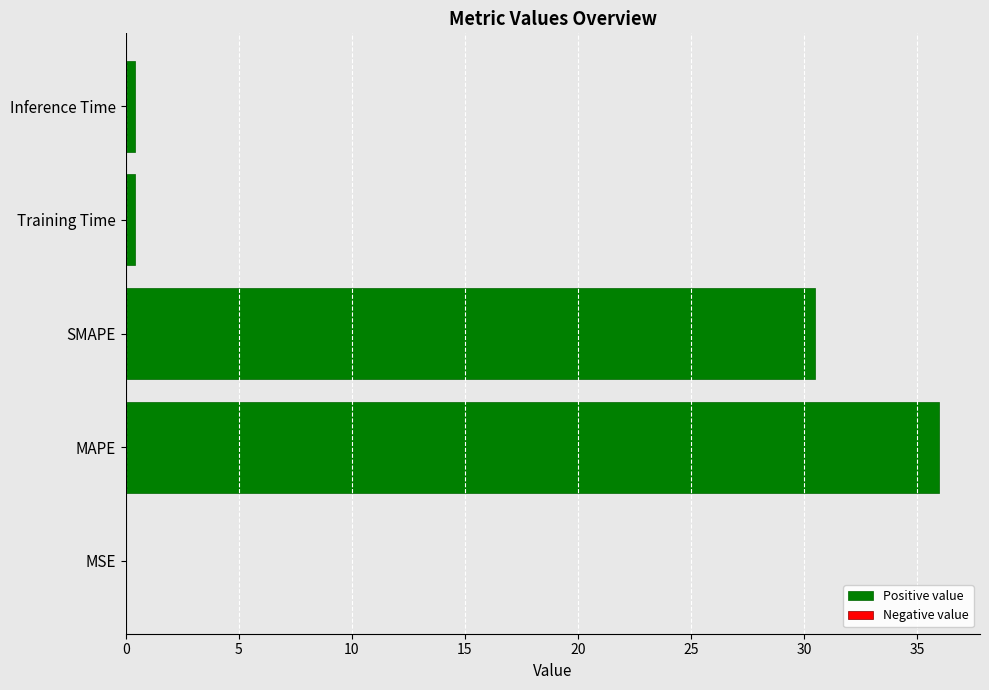

True or false: the data shows 19.5 at SMAPE.

False